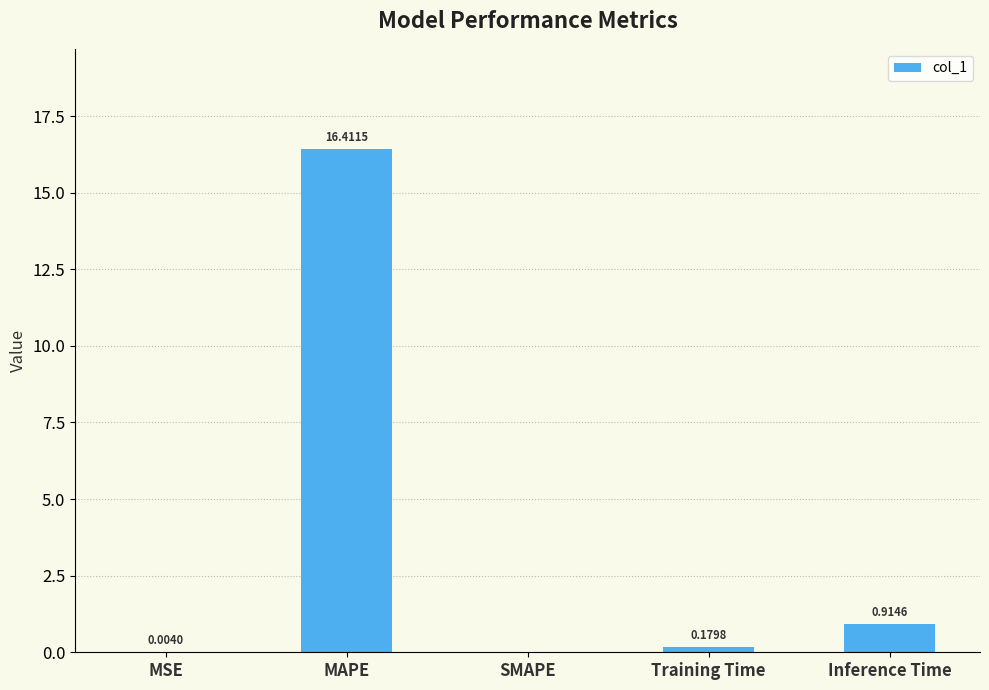

How many values are above zero?

4